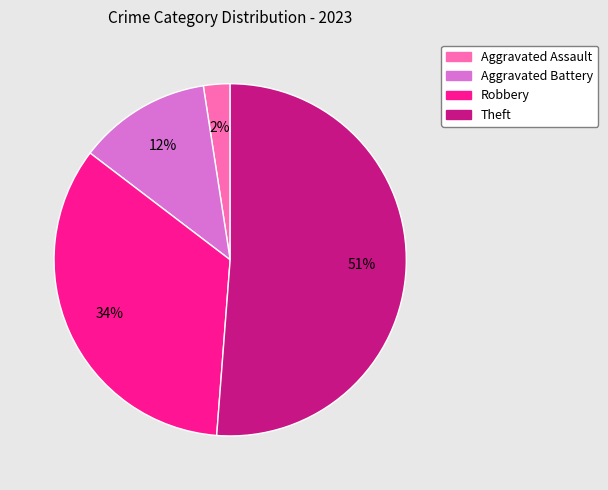

Is there any slice that represents more than half of the pie?

Yes